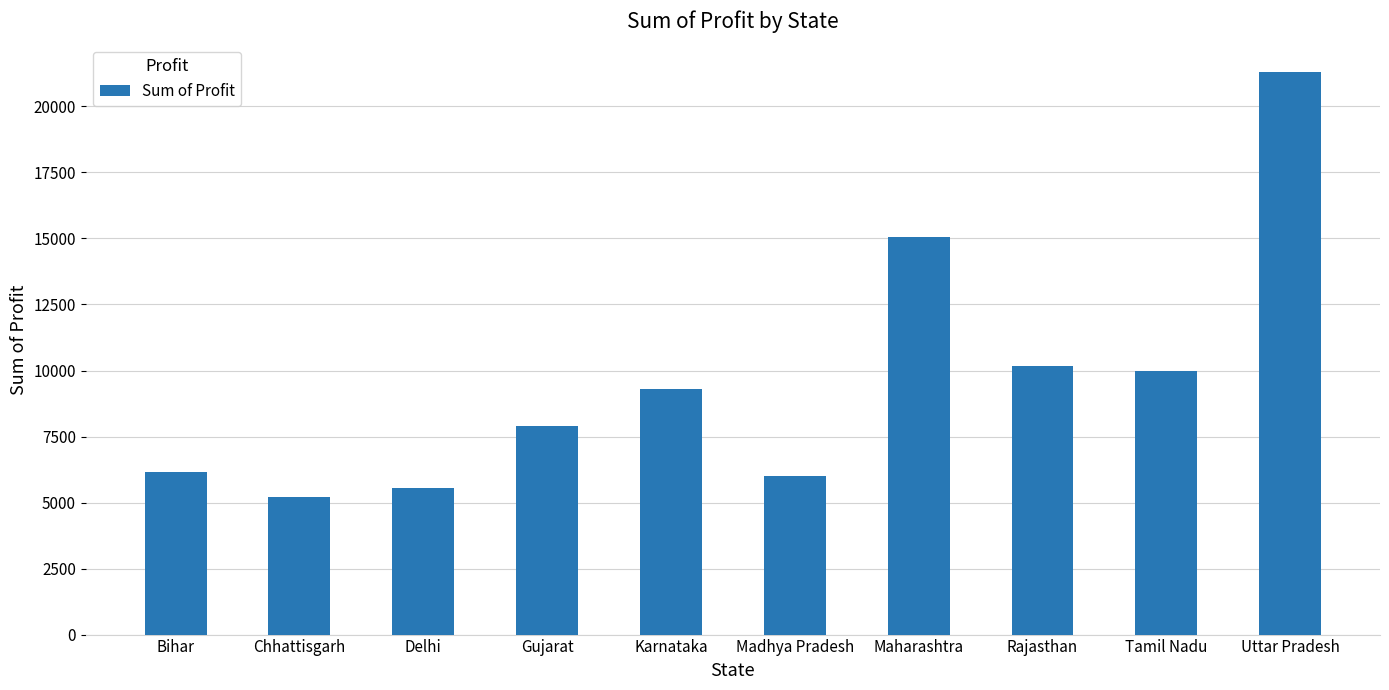

Which has a higher value, Bihar or Gujarat?

Gujarat